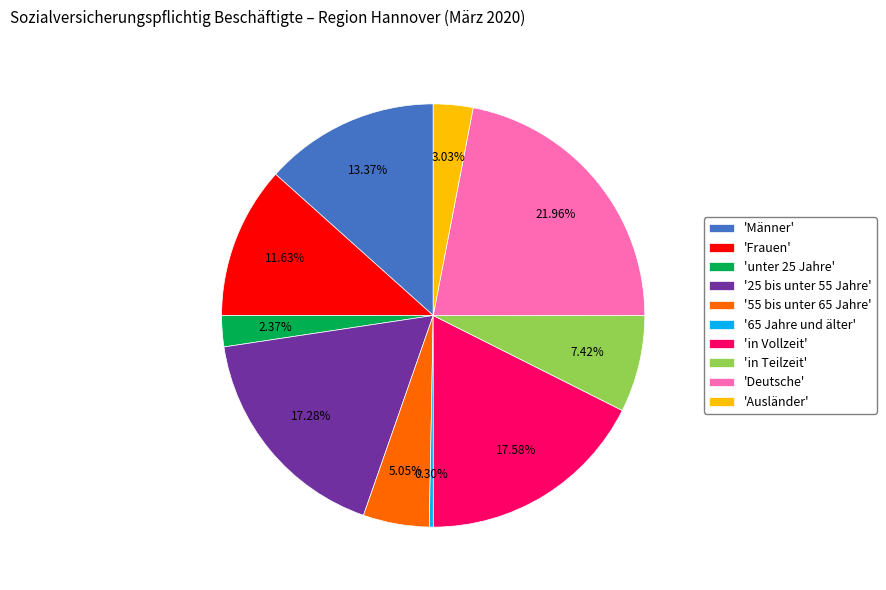

Which has a higher value, '55 bis unter 65 Jahre' or 'unter 25 Jahre'?

'55 bis unter 65 Jahre'